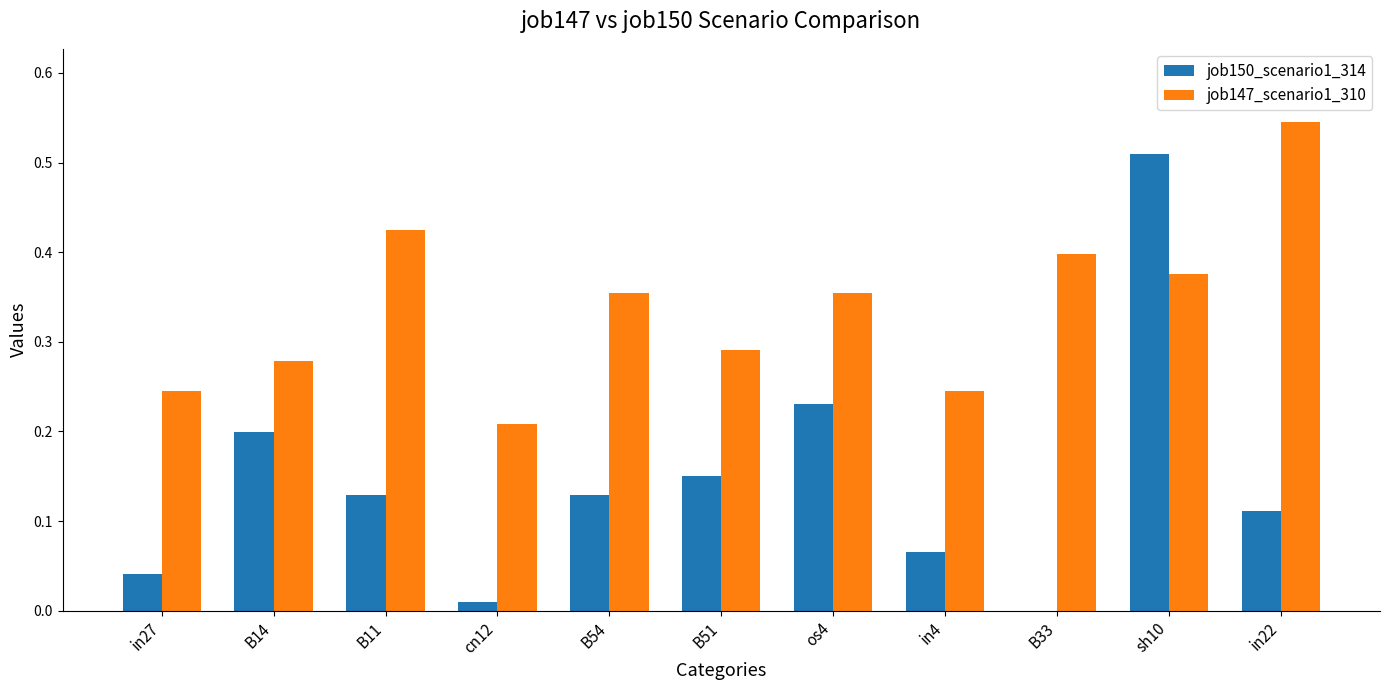

Which series has the largest total across all categories?

job147_scenario1_310